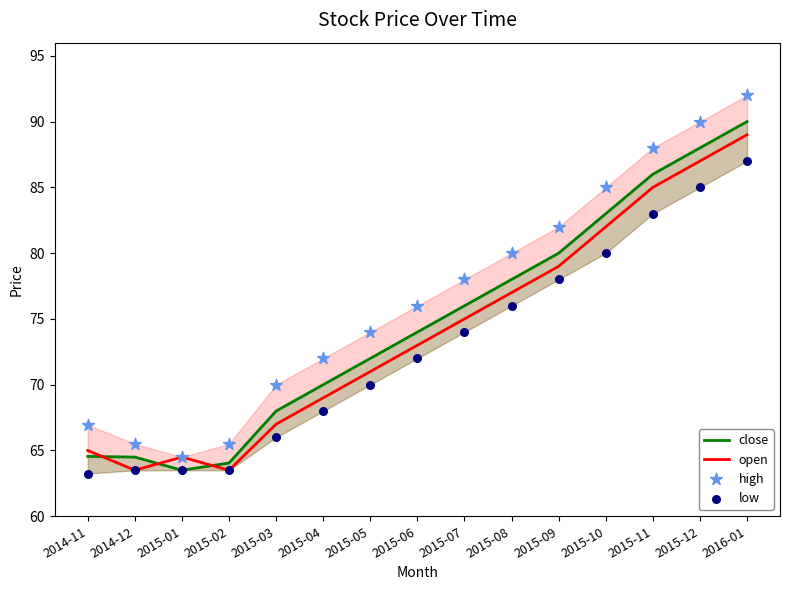

Is the value of open at 2015-09 greater than the value of low at 2015-10?

No